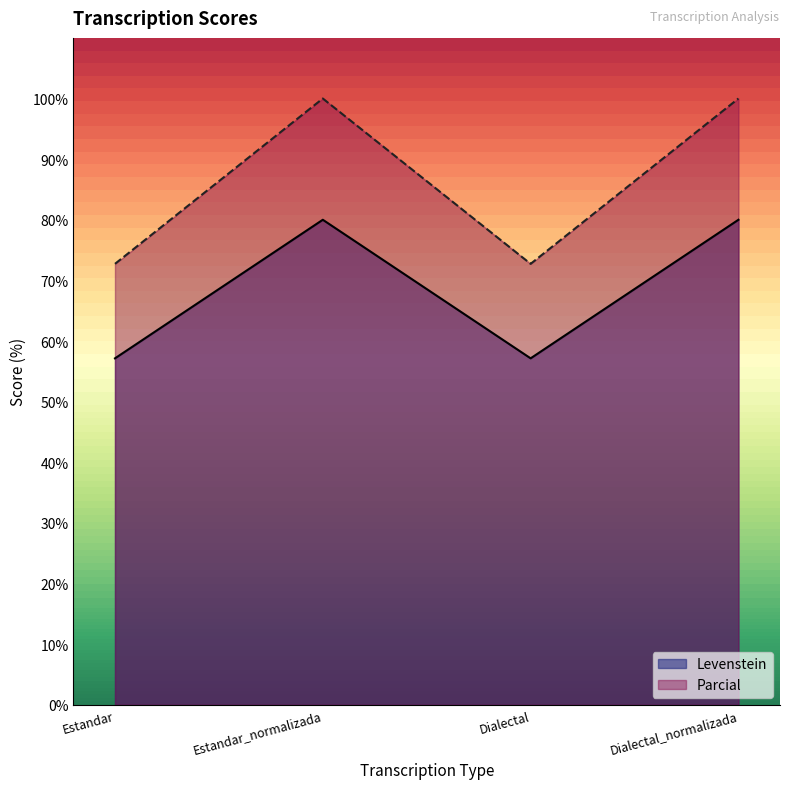

Which series has the largest range (max minus min)?

Parcial